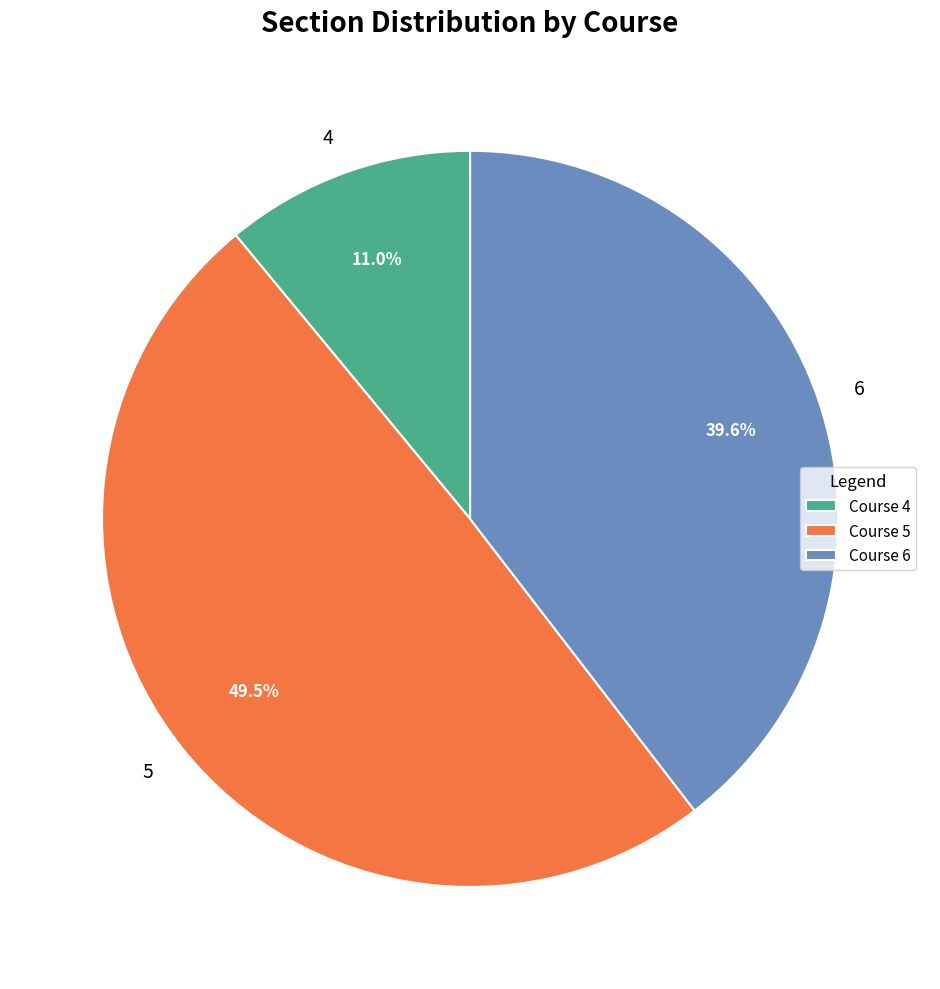

Count the number of slices in the pie.

3